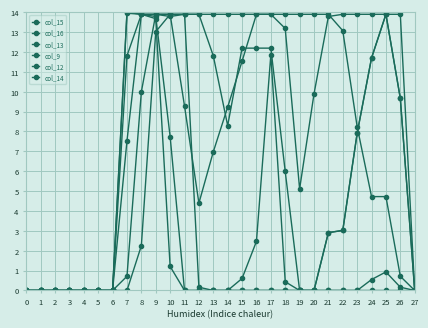

How many values in the col_16 series are below 9?

12